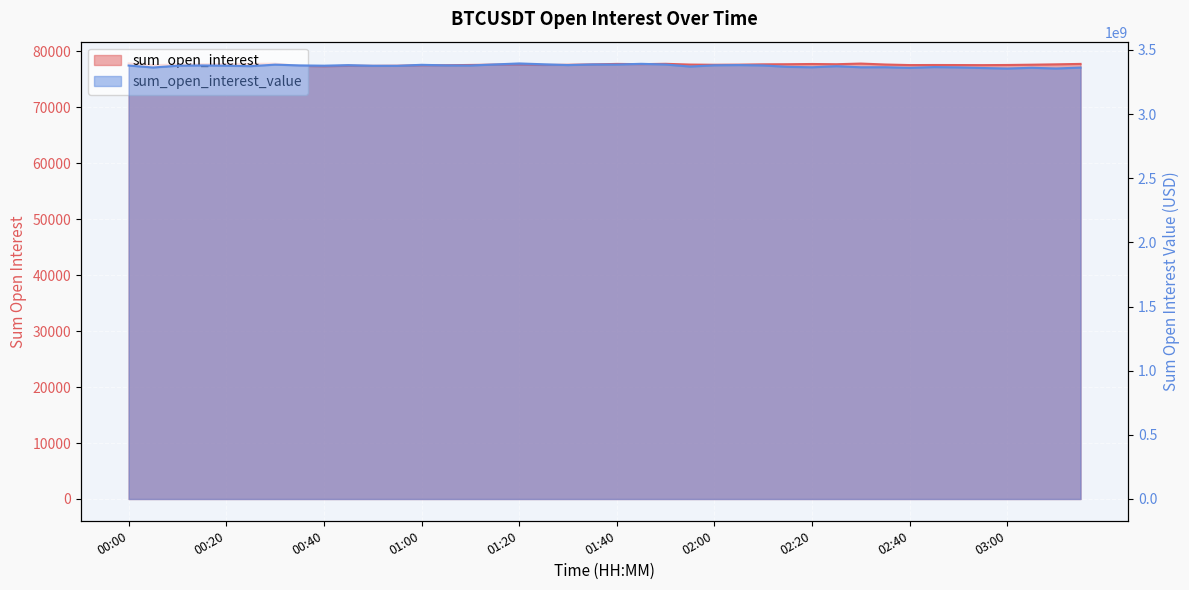

Reading right to left, list all the values displayed in this chart.

sum_open_interest: 77757.9	77682.4	77617.8	77564.5	77540.9	77554.8	77562.7	77549.0	77651.3	77819.5	77701.5	77742.0	77702.8	77683.7	77625.2	77602.1	77642.1	77772.5	77715.7	77754.9	77664.3	77596.8	77564.7	77617.5	77622.3	77569.5	77518.7	77503.3	77423.9	77403.6	77423.2	77327.1	77399.2	77798.9	77769.9	77725.1	77692.3	77648.4	77540.2	77840.9
sum_open_interest_value: 3362111631.8	3354790994.1	3360496150.3	3354540997.5	3358595171.3	3363402163.6	3365872061.1	3359746882.5	3364794585.4	3364288603.3	3372758416.0	3364388831.7	3367640522.2	3378643866.8	3381430973.0	3379763774.0	3369974332.6	3386011527.2	3391284087.8	3385791518.9	3386570152.2	3381460557.8	3387701197.8	3394201959.7	3386473631.2	3378232820.4	3379280892.8	3383484250.2	3375681516.8	3376152744.3	3381070258.8	3376768311.2	3378955283.2	3384756603.7	3373134616.4	3376471445.1	3378638321.5	3376214625.3	3362686845.6	3377961949.8